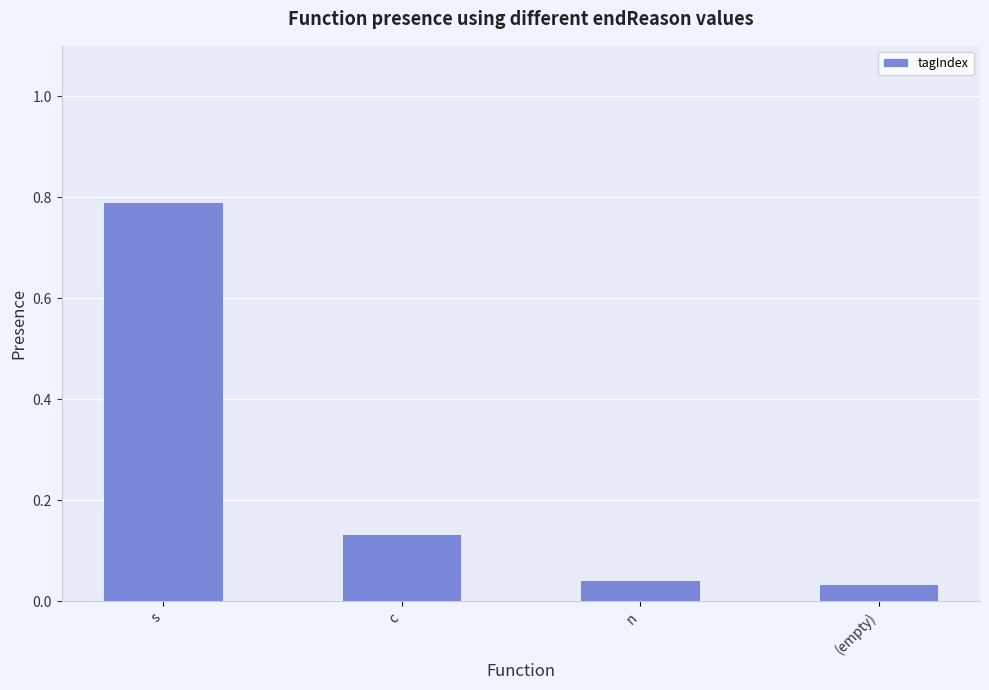

What position from the left is n?

3